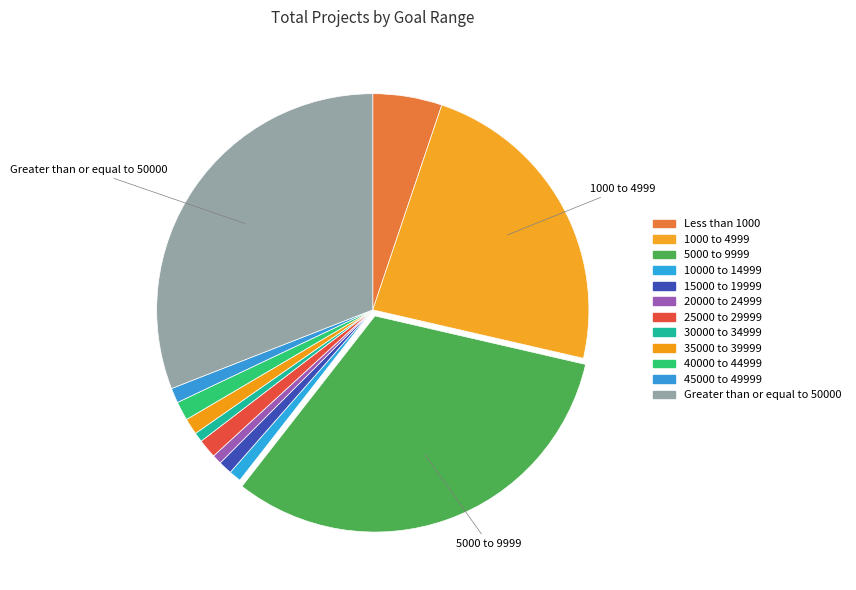

Which has a higher value, 40000 to 44999 or 15000 to 19999?

40000 to 44999